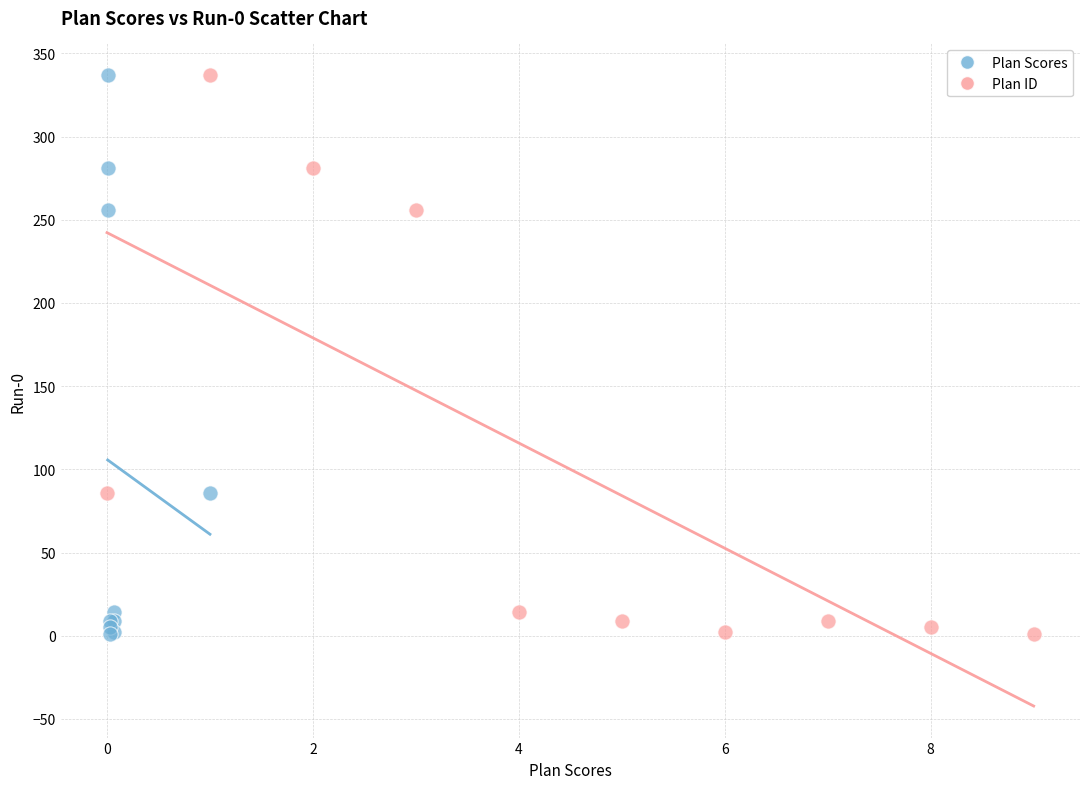

What are all the series names shown in the legend?

Plan Scores, Plan ID